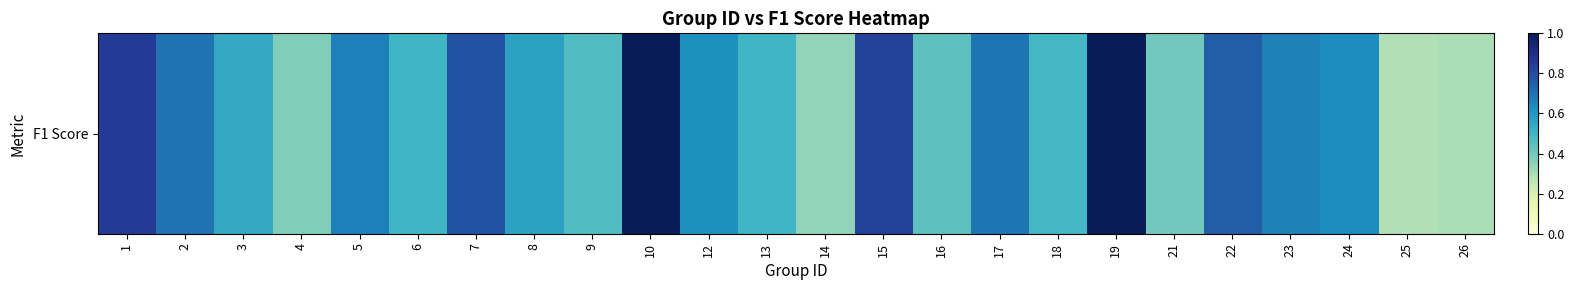

Reading right to left, transcribe all the data shown in this chart.

0.3	0.3	0.6	0.7	0.8	0.4	1.0	0.5	0.7	0.4	0.8	0.3	0.5	0.6	1.0	0.5	0.6	0.8	0.5	0.7	0.4	0.5	0.7	0.9